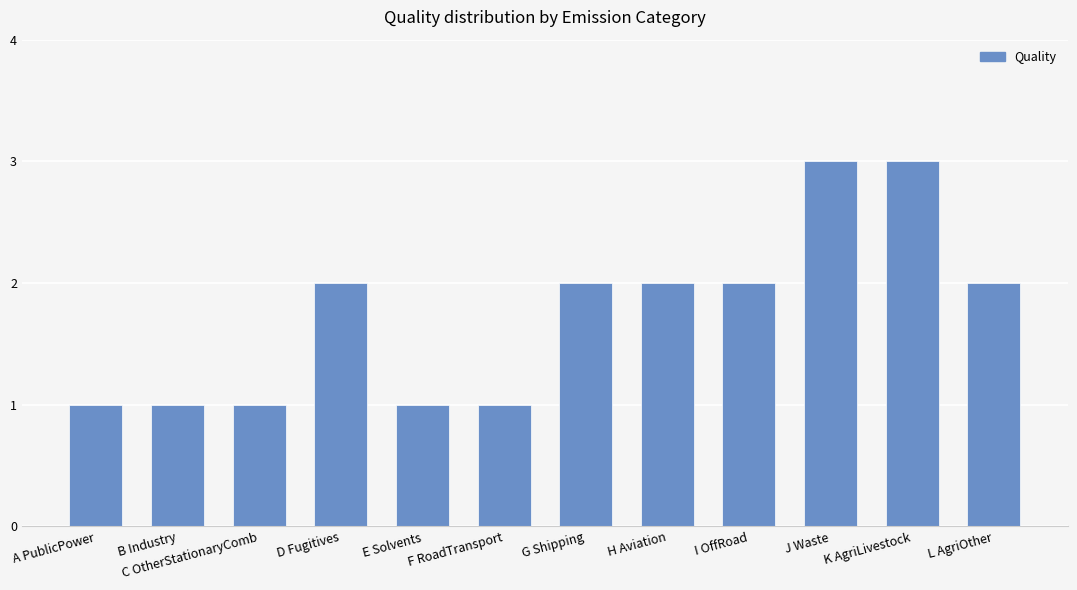

What is the average value?

2